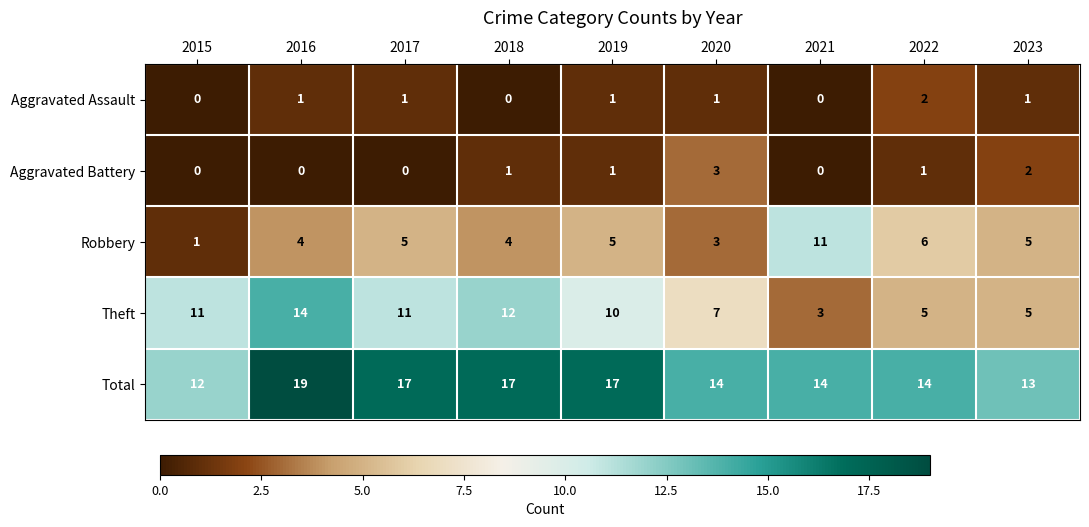

Is it true that Aggravated Assault equals 1 at 2017?

True